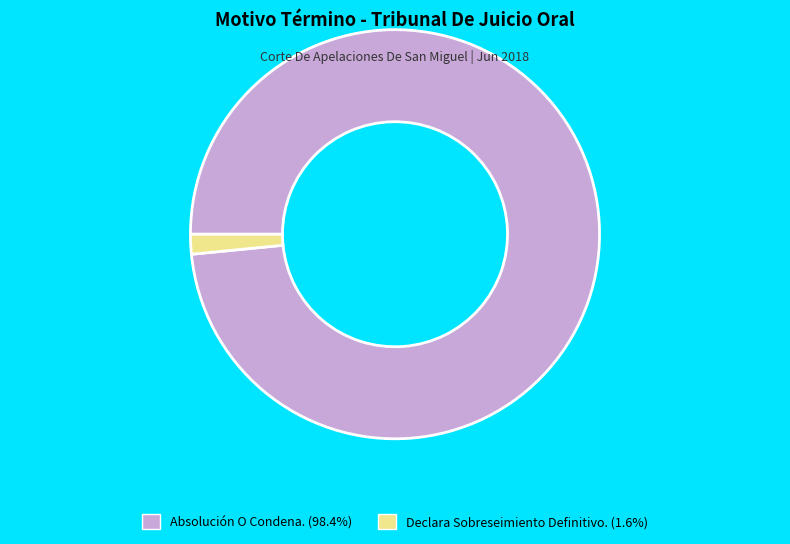

Count the number of slices in the pie.

2